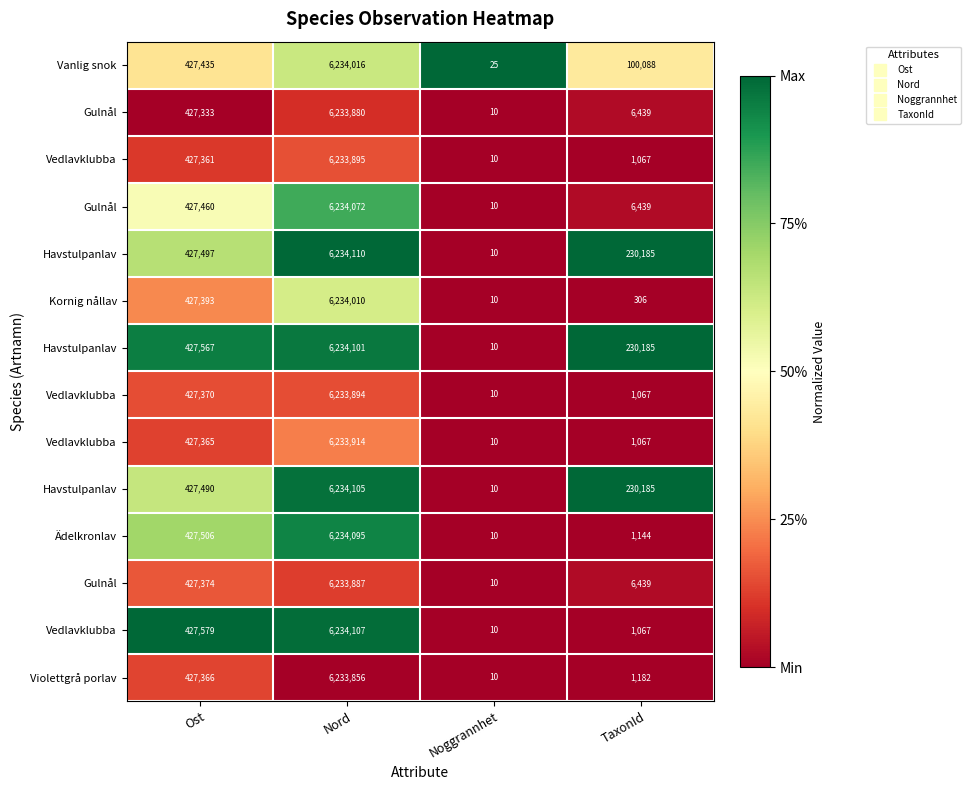

How many distinct data groups are displayed?

14